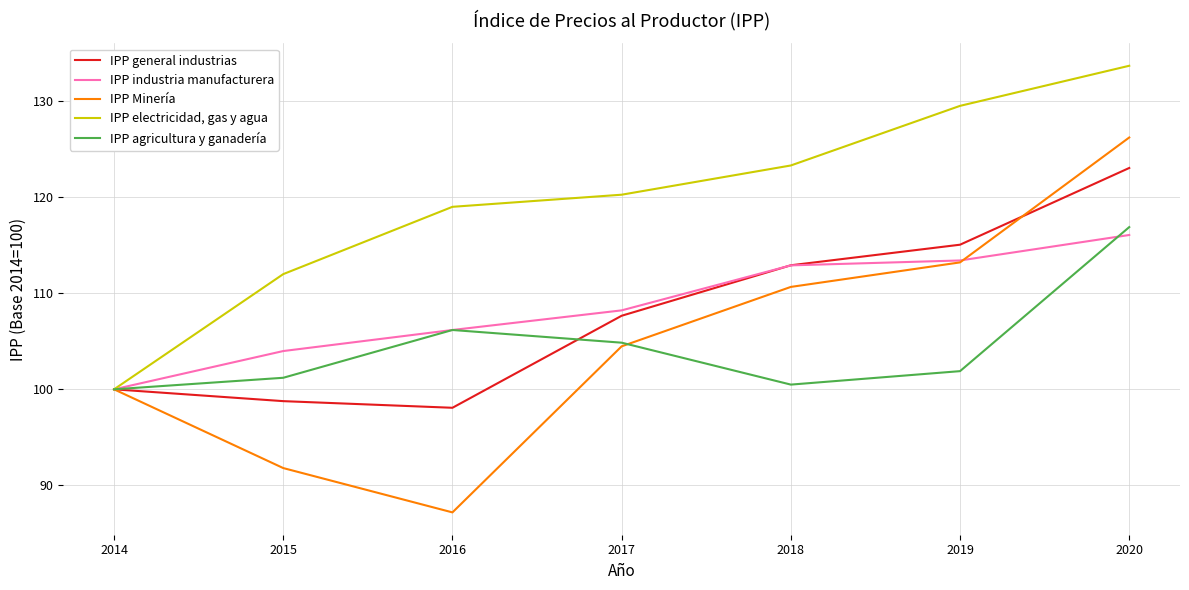

The value of IPP agricultura y ganadería at 2019 is 60.2. True or false?

False